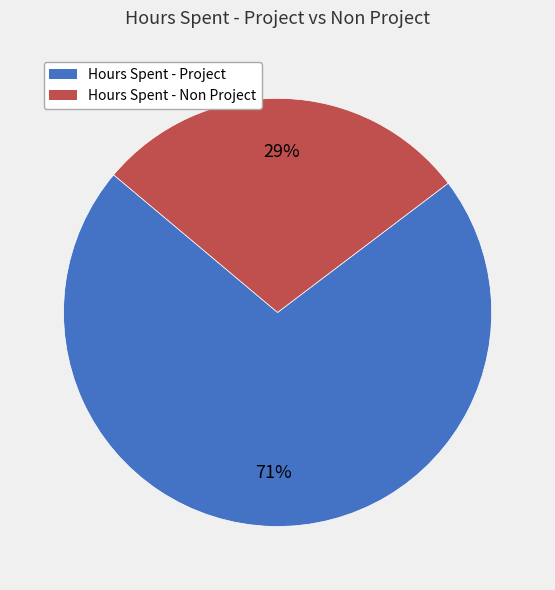

Does any single category account for the majority?

Yes